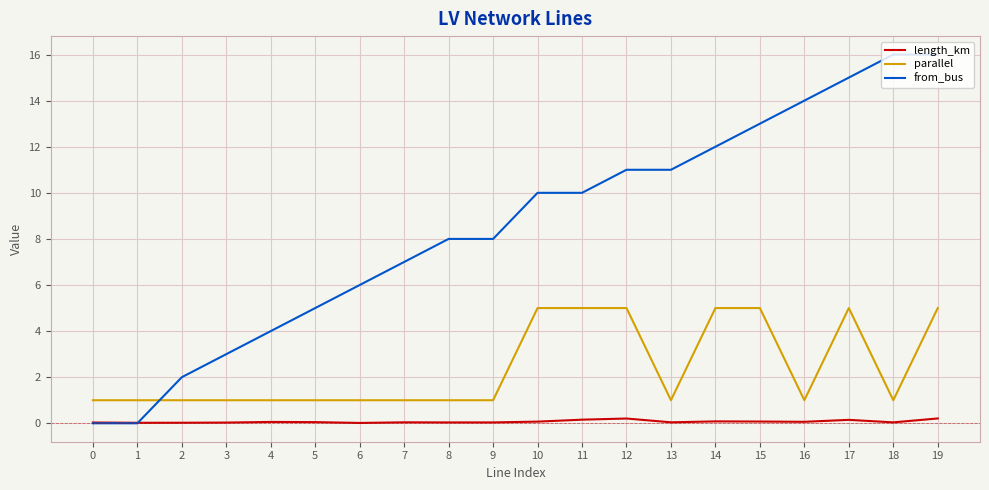

Which series has the widest spread of values?

from_bus